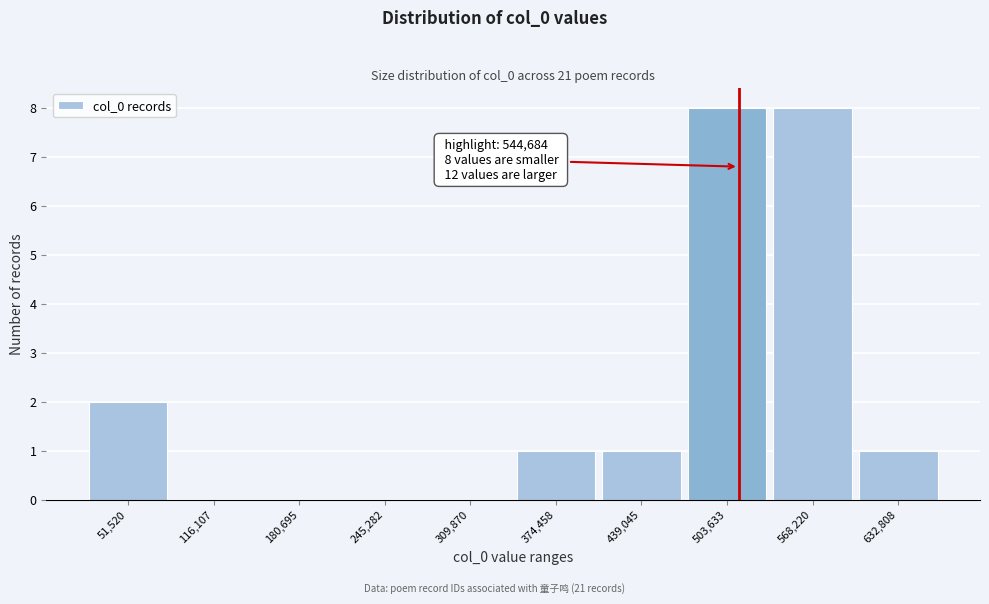

Reading left to right, list all the values displayed in this chart.

51,520=2	116,107=0	180,695=0	245,282=0	309,870=0	374,458=1	439,045=1	503,633=8	568,220=8	632,808=1